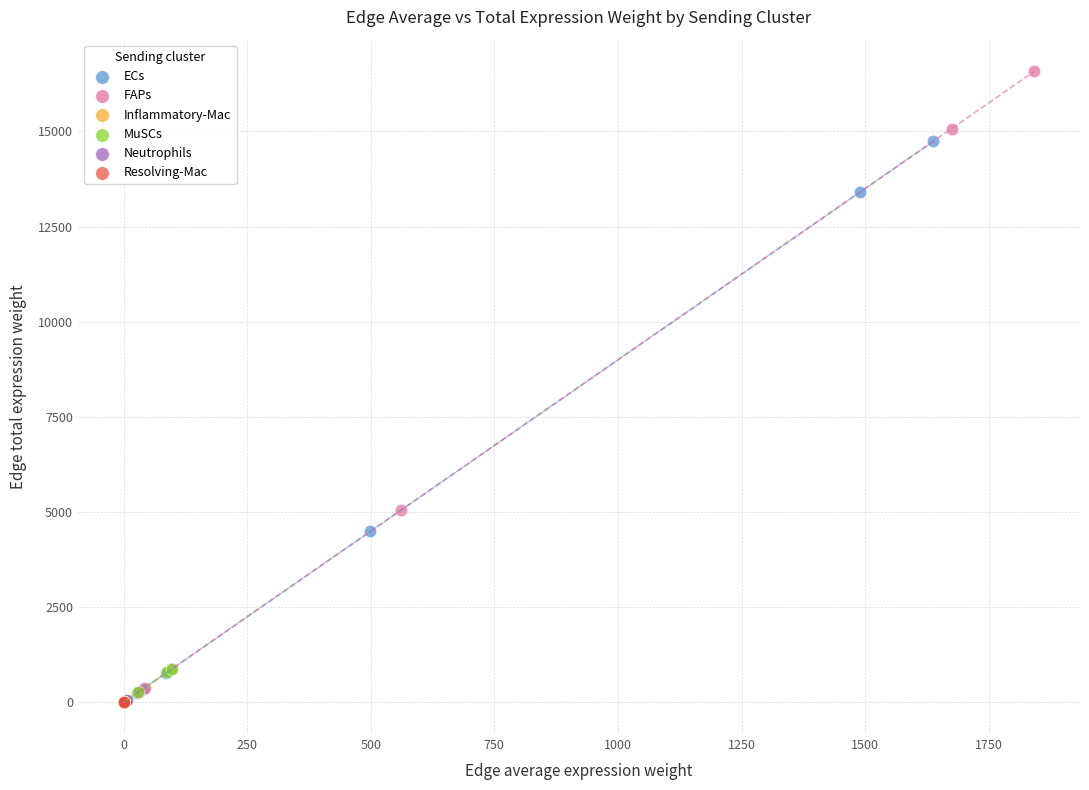

Which series has the widest spread of Y values?

FAPs